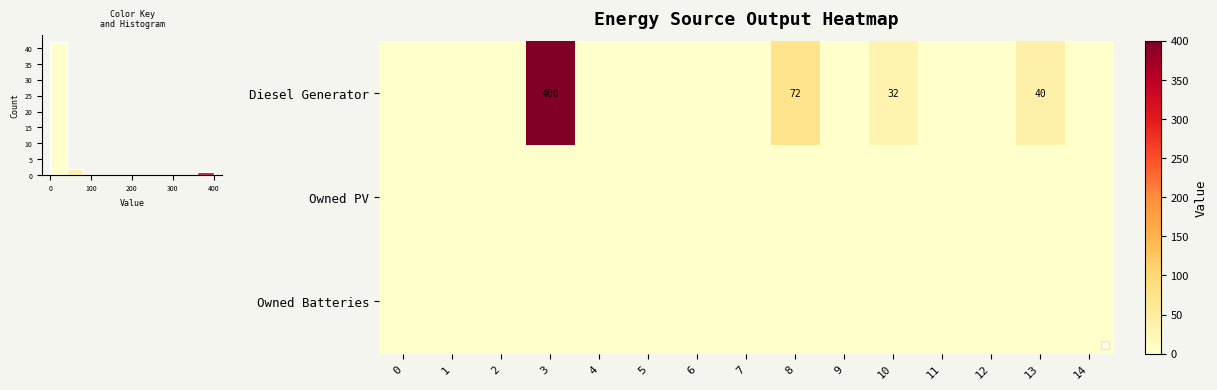

Is it true that Diesel Generator equals 0 at 0?

True